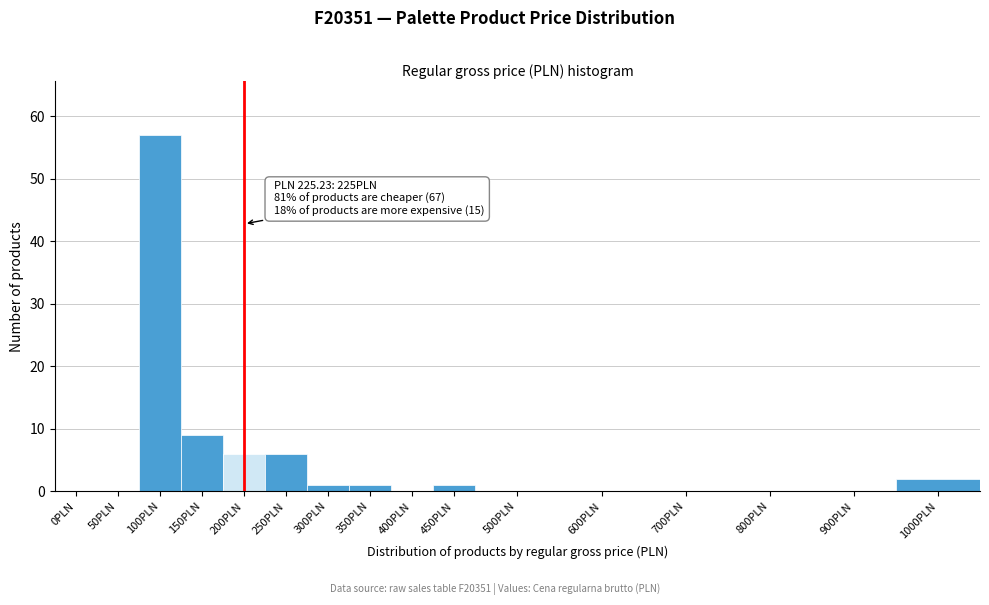

Reading right to left, list all the values displayed in this chart.

1000PLN=2	900PLN=0	800PLN=0	700PLN=0	600PLN=0	500PLN=0	450PLN=1	400PLN=0	350PLN=1	300PLN=1	250PLN=6	200PLN=6	150PLN=9	100PLN=57	50PLN=0	0PLN=0